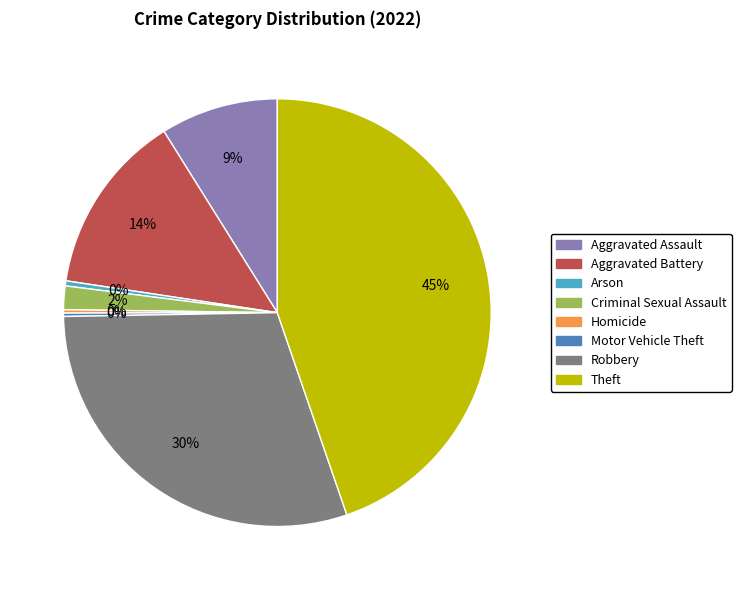

Is the sum of Aggravated Assault and Theft greater than half?

Yes